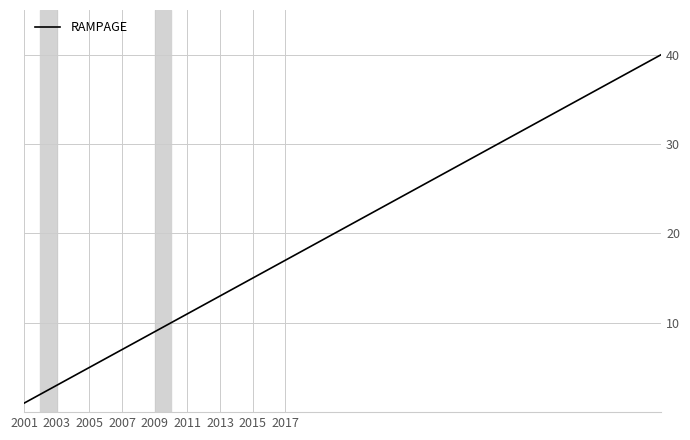

What is the greatest value displayed?

40